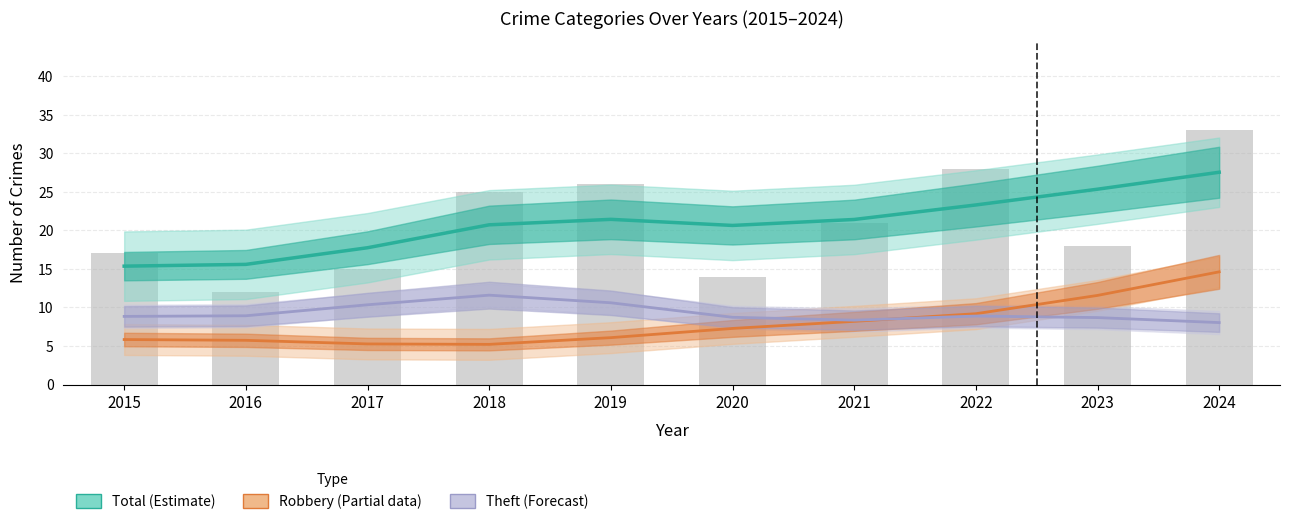

At how many categories does at least one series exceed 16?

8